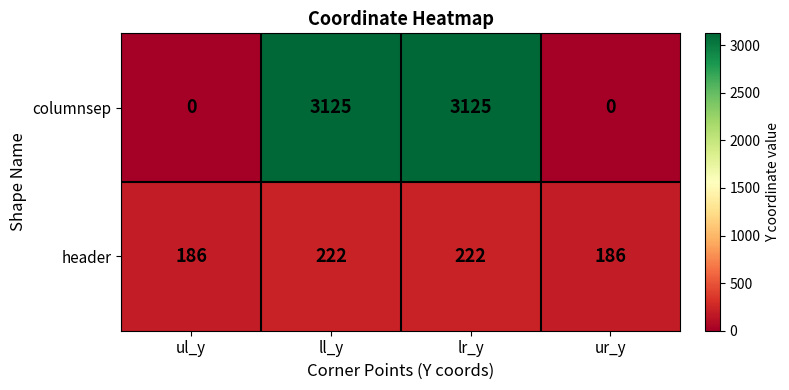

What is the difference between the maximum and minimum values in the columnsep series?

3125